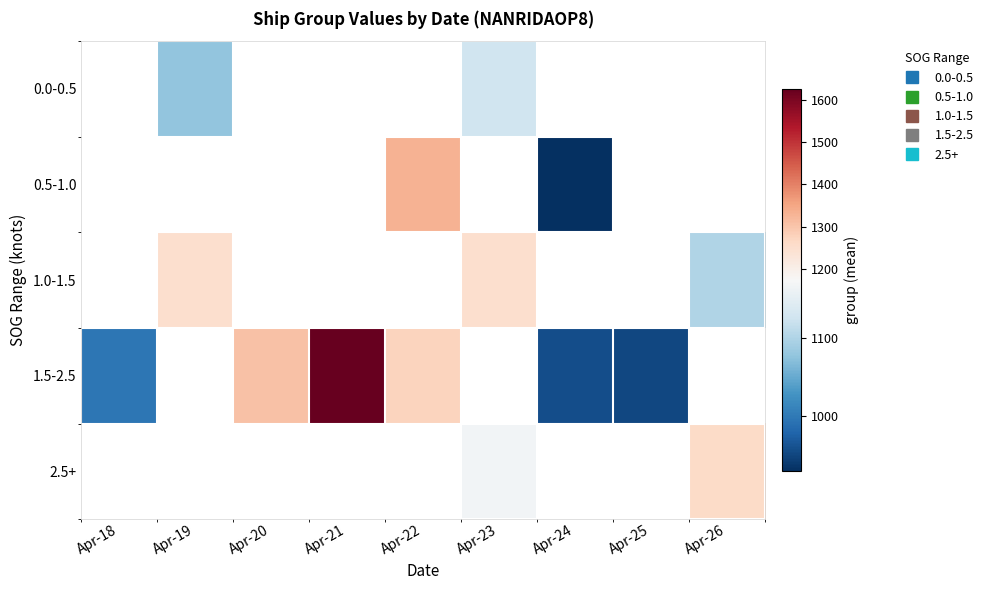

What is the greatest value displayed?

1625.0